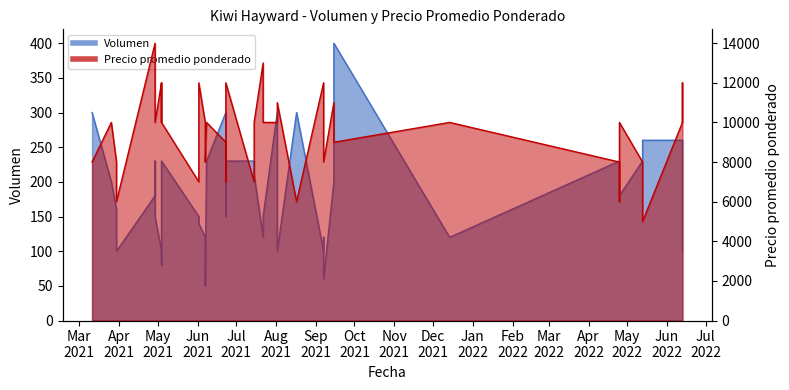

Rank the series by their average value, from highest to lowest.

Precio promedio ponderado, Volumen